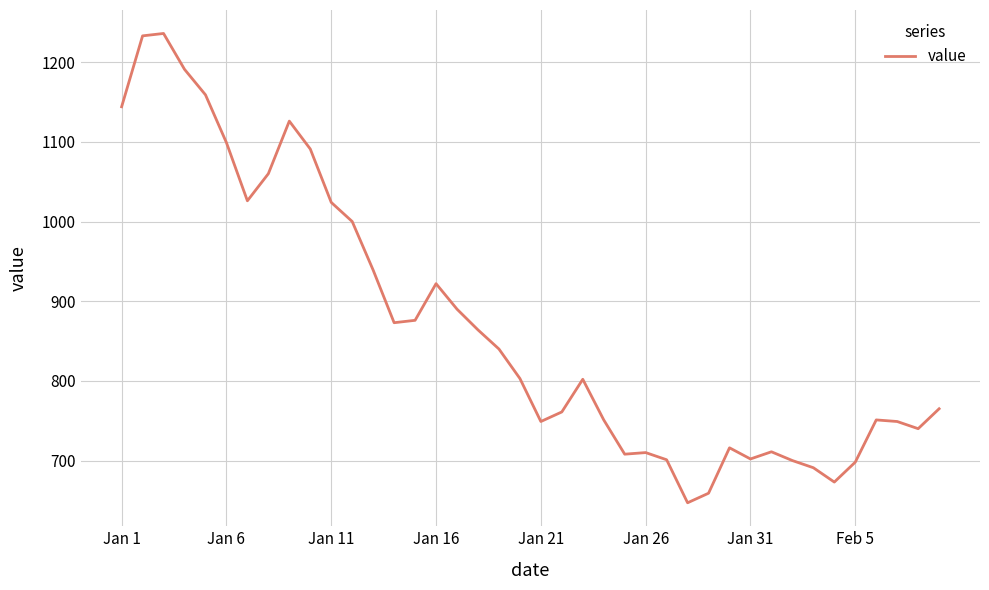

What is the difference between the second highest and minimum values?

586